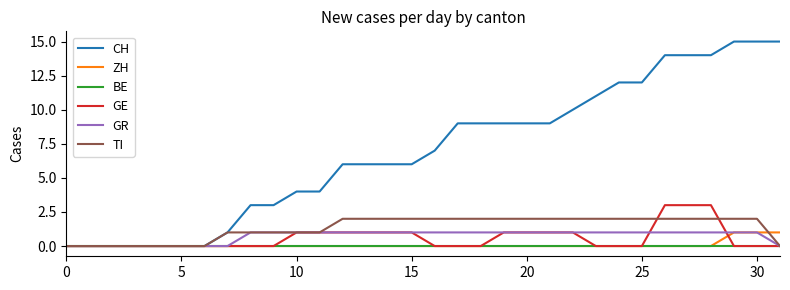

Which series has the largest range (max minus min)?

CH